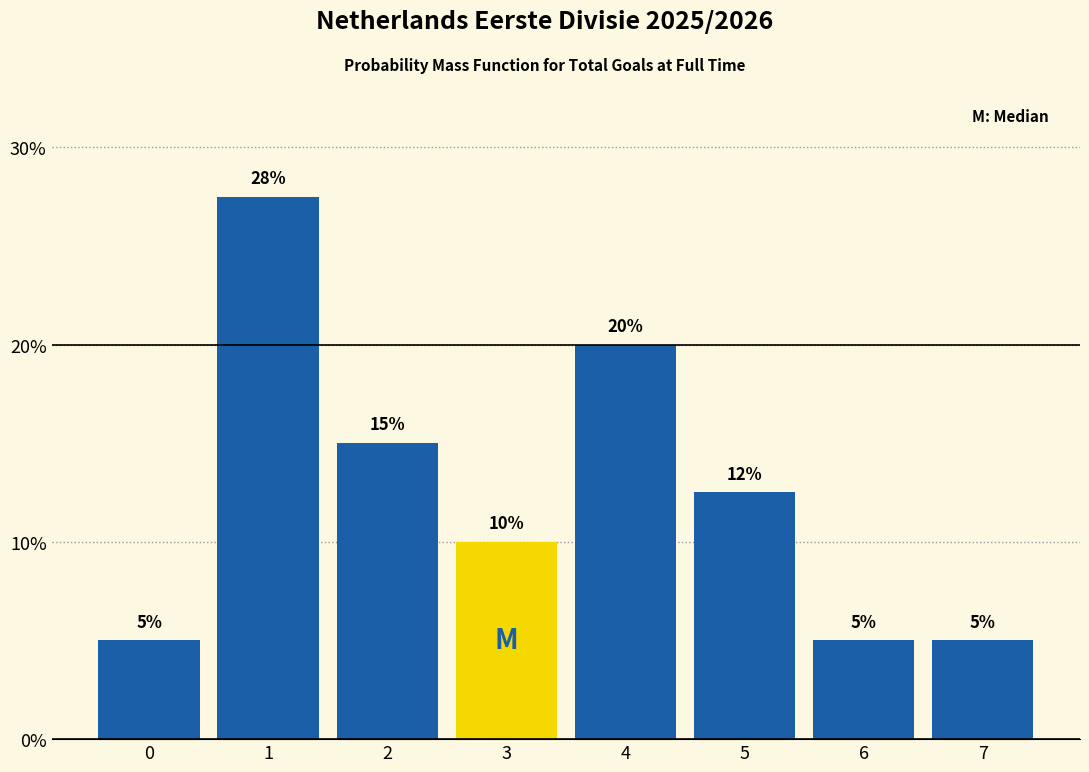

What is the greatest value displayed?

27.5